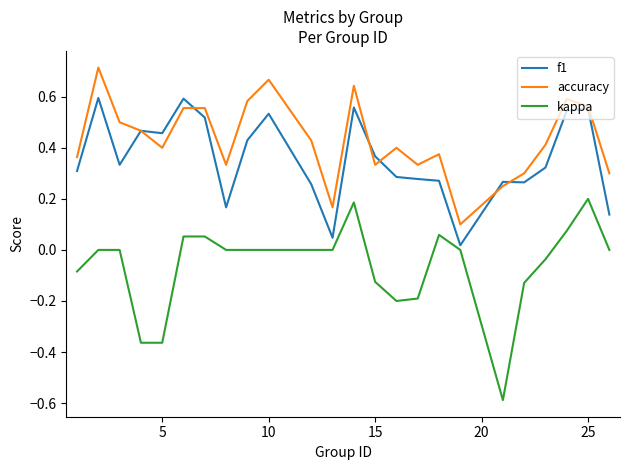

True or false: kappa and accuracy intersect in this chart.

False